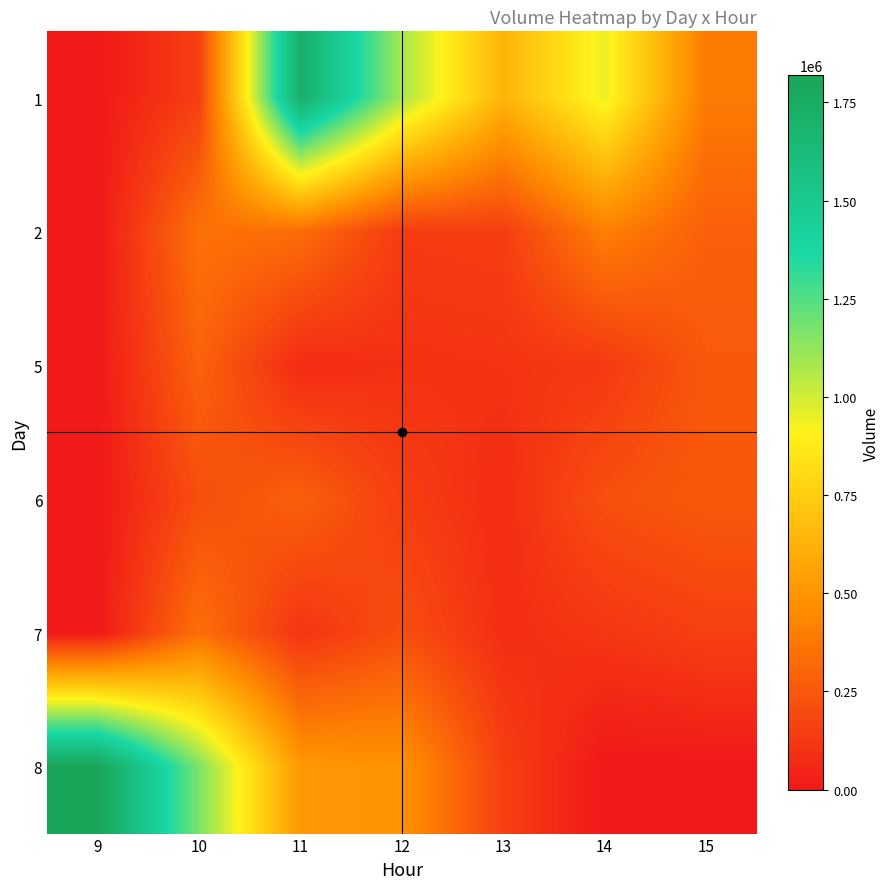

Which category has the lowest value across all series?

9